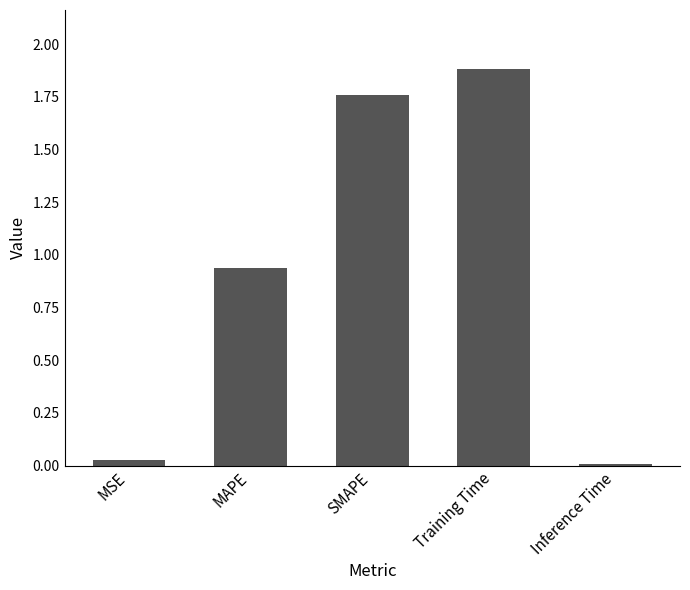

Rank the categories by value from lowest to highest.

Inference Time, MSE, MAPE, SMAPE, Training Time